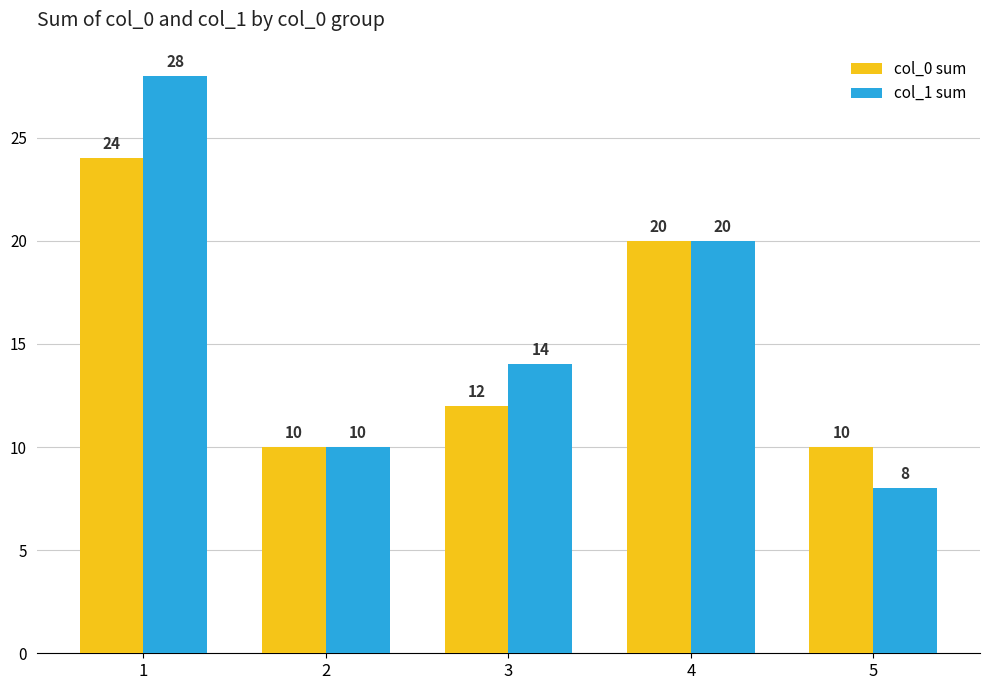

Rank the series at 3 from lowest to highest value.

col_0 sum, col_1 sum